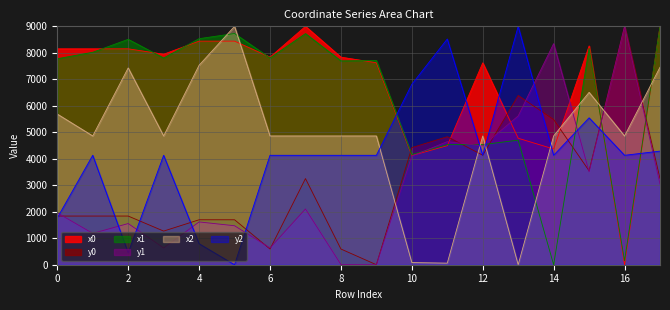

Between 6 and 9, which series saw the biggest shift?

y1